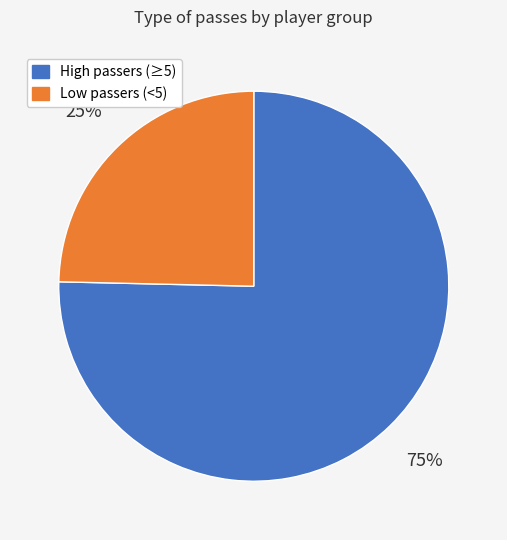

To the nearest percent, what is the average slice percentage?

50%